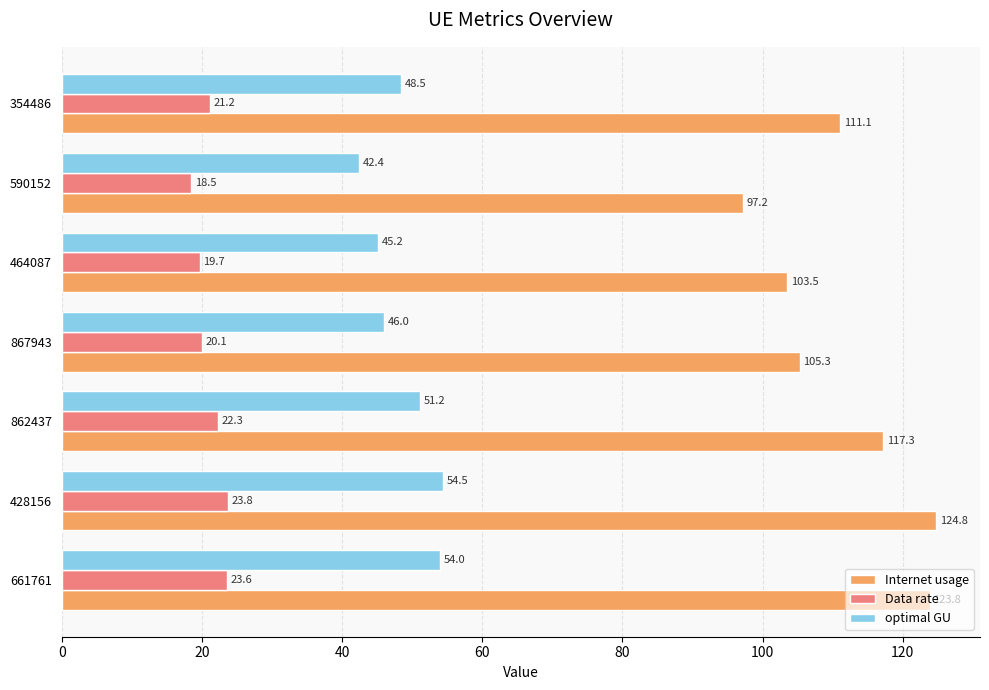

At which label does optimal GU reach its peak?

428156